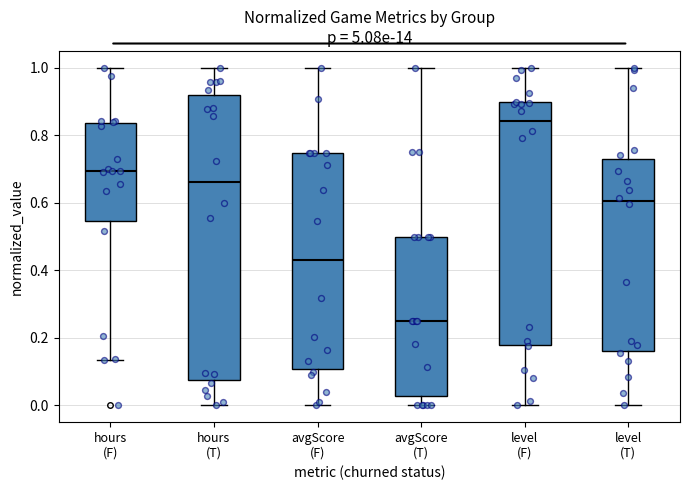

Reading left to right, read every box against the y-axis: the position of its median line, the range the box covers, and the ends of its whiskers. The values are not printed on the chart, so give them approximately, as read against the axis.

hours (F): median 0.70, box 0.54 to 0.84, whiskers 0.14 to 1.00
hours (T): median 0.66, box 0.08 to 0.92, whiskers 0.00 to 1.00
avgScore (F): median 0.44, box 0.10 to 0.74, whiskers 0.00 to 1.00
avgScore (T): median 0.24, box 0.02 to 0.50, whiskers 0.00 to 1.00
level (F): median 0.84, box 0.18 to 0.90, whiskers 0.00 to 1.00
level (T): median 0.60, box 0.16 to 0.72, whiskers 0.00 to 1.00